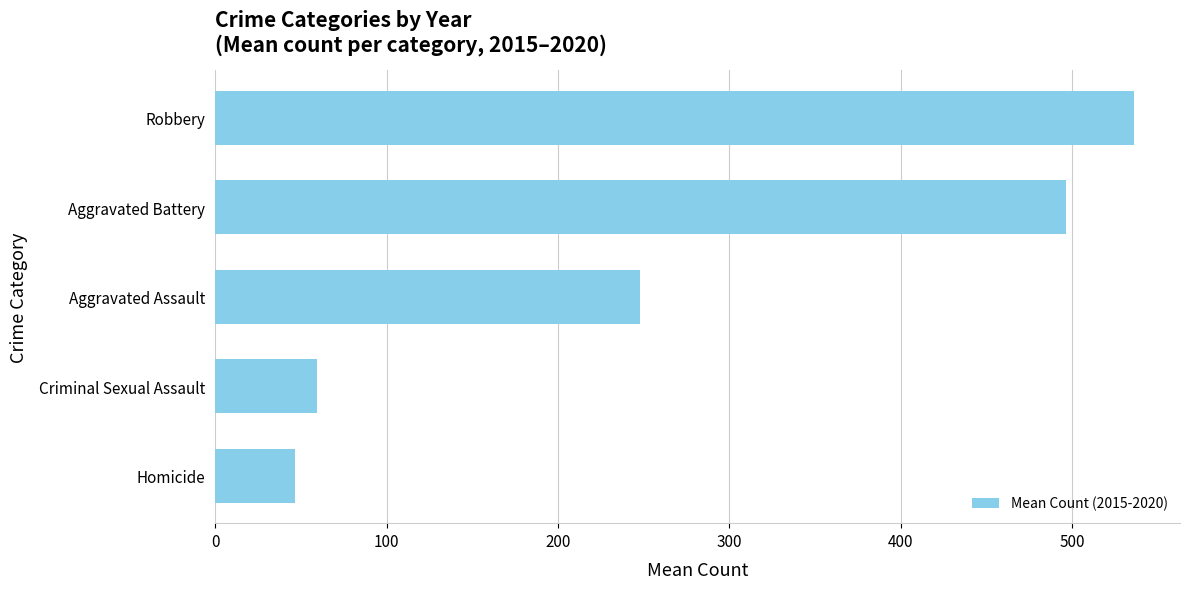

Reading top to bottom, transcribe all the data shown in this chart.

536.0	496.2	248.0	59.7	46.7